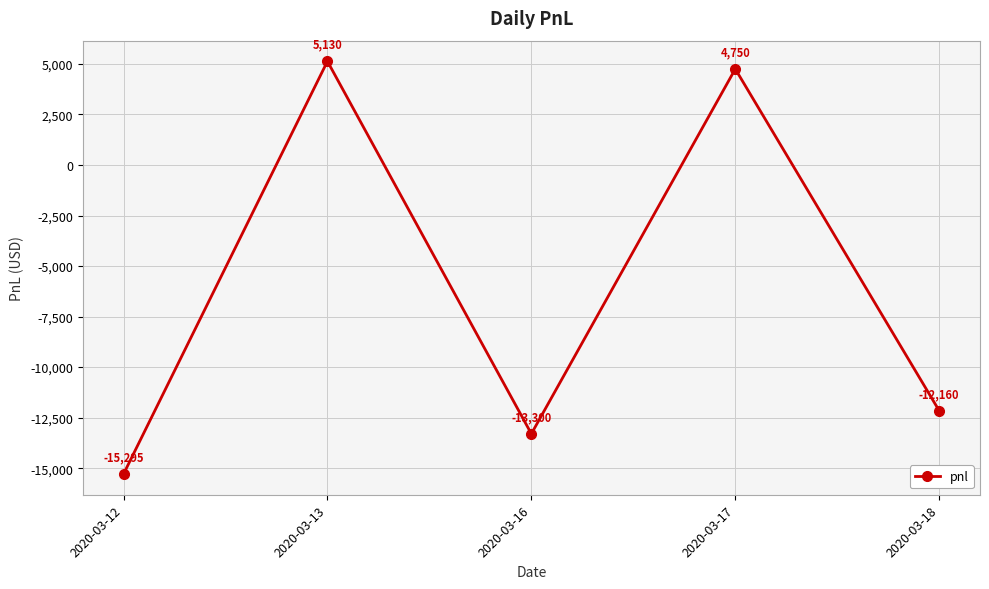

What is the value of the 4th point from the left?

4750